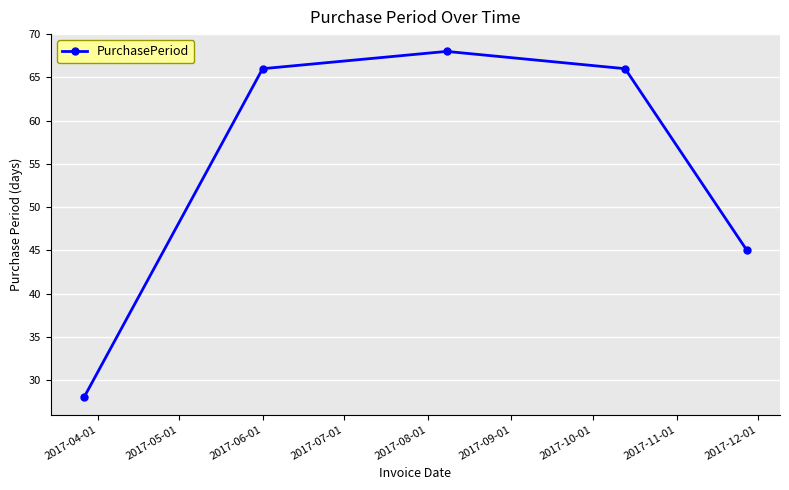

True or false: the data has more than 2 interior local peaks.

False